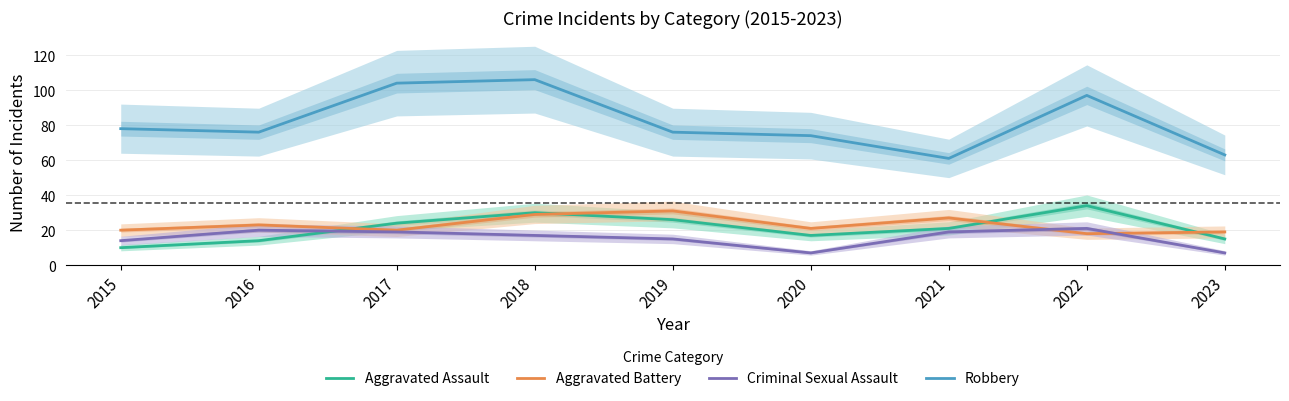

What is the sum of the Robbery values at 2017 and 2018?

210